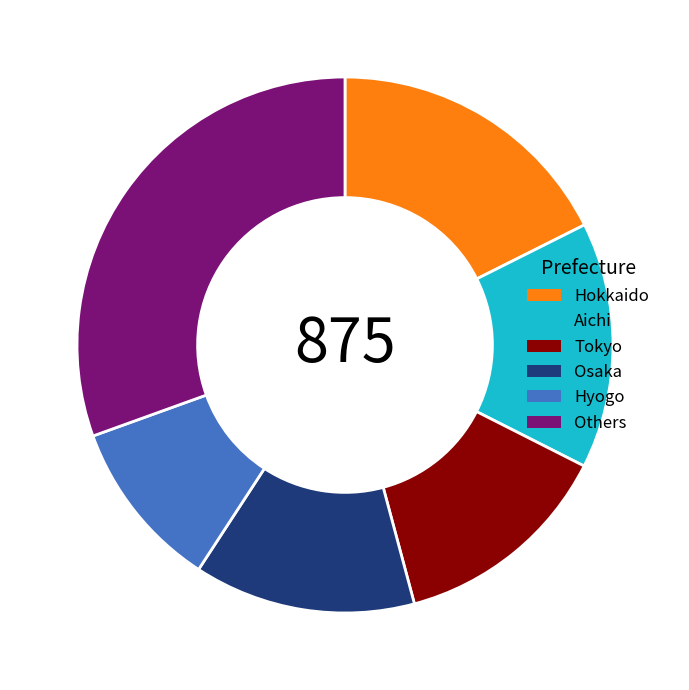

How many slices are in this pie chart?

6